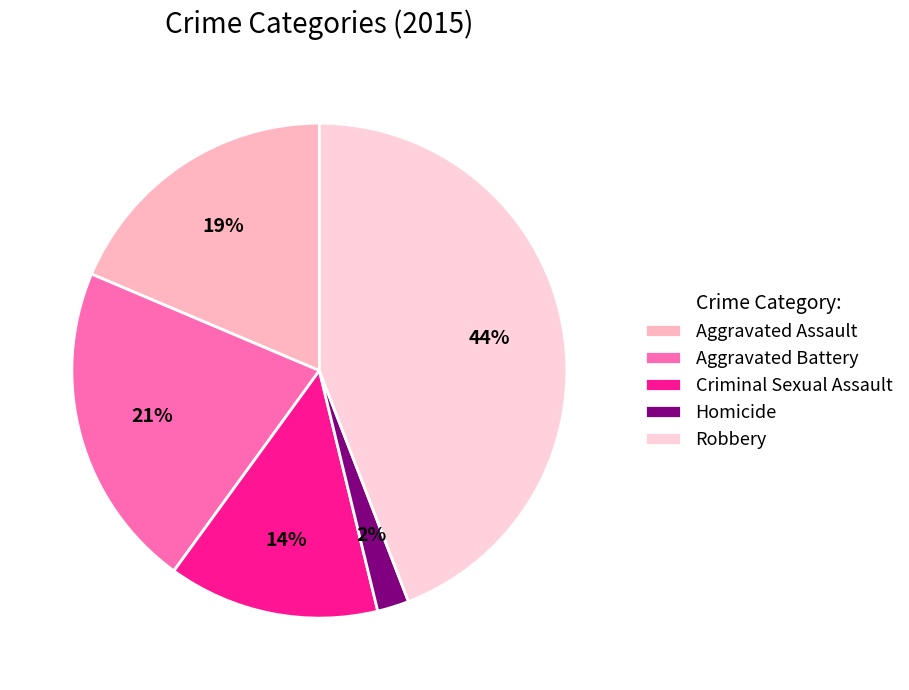

Combined, do Robbery and Homicide account for over 50%?

No